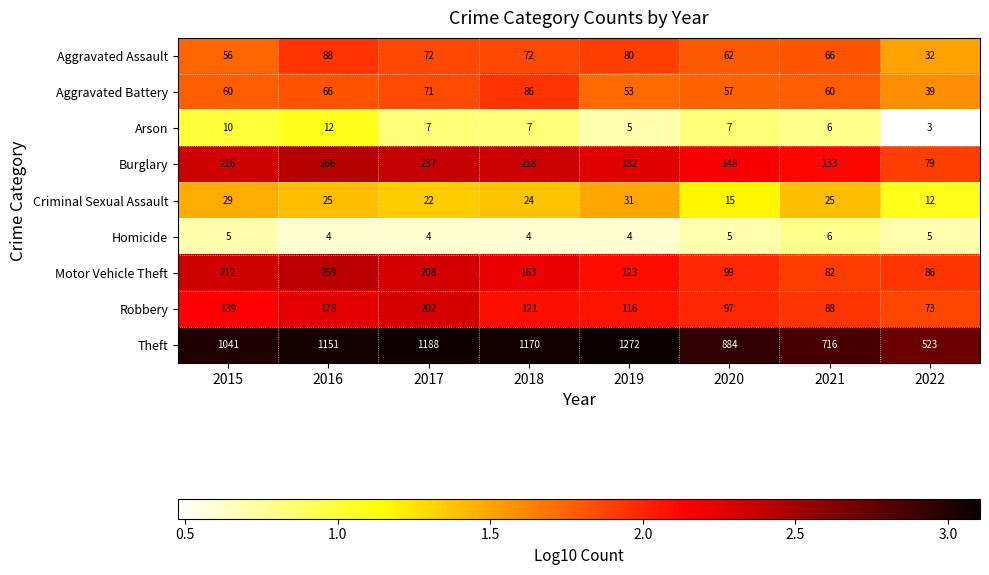

The value of Arson at 2020 is 4. True or false?

False